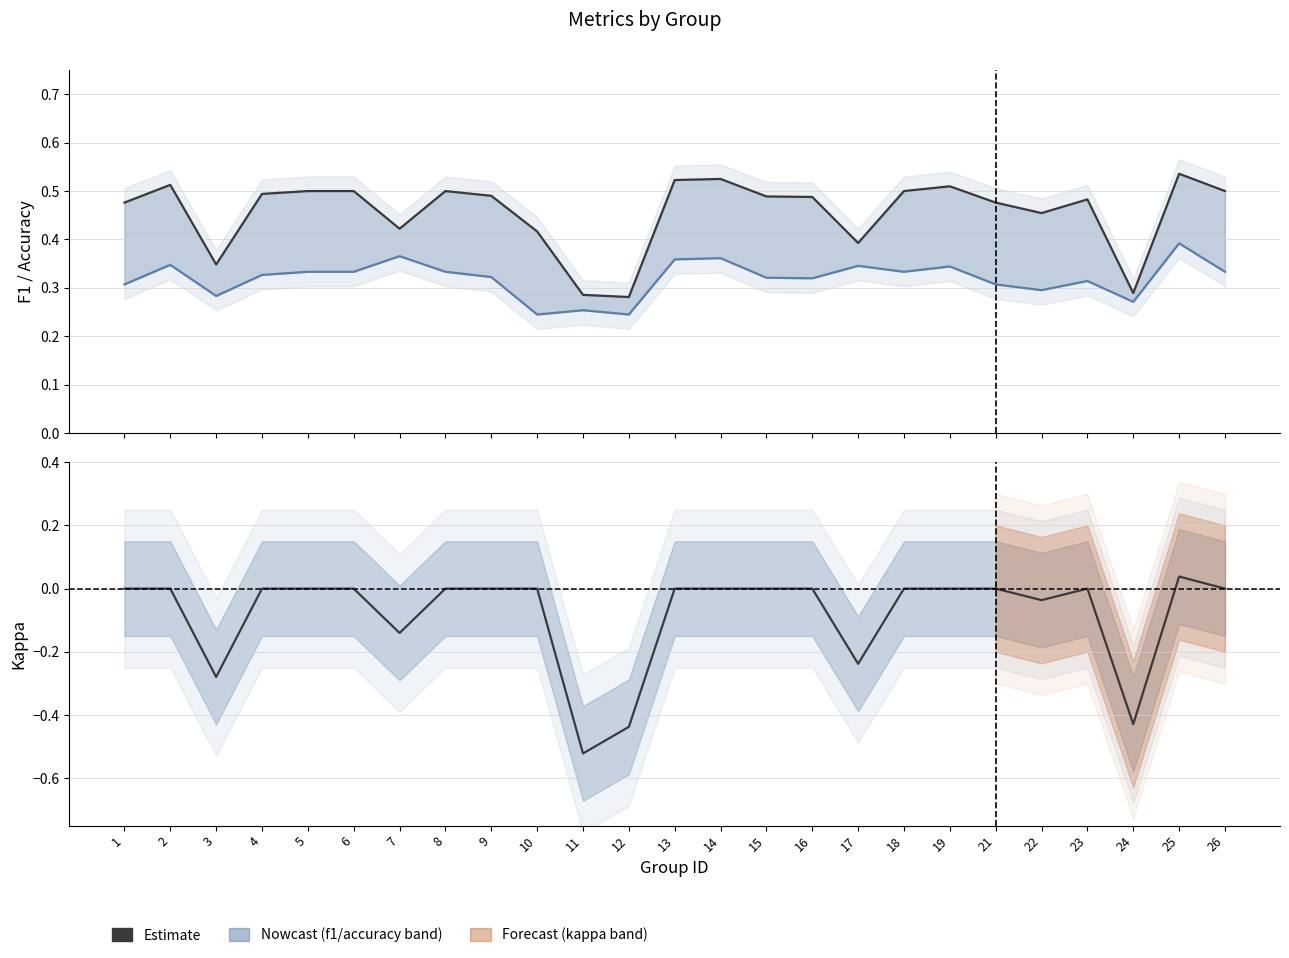

Rank the series by their average value, from highest to lowest.

accuracy, f1, kappa